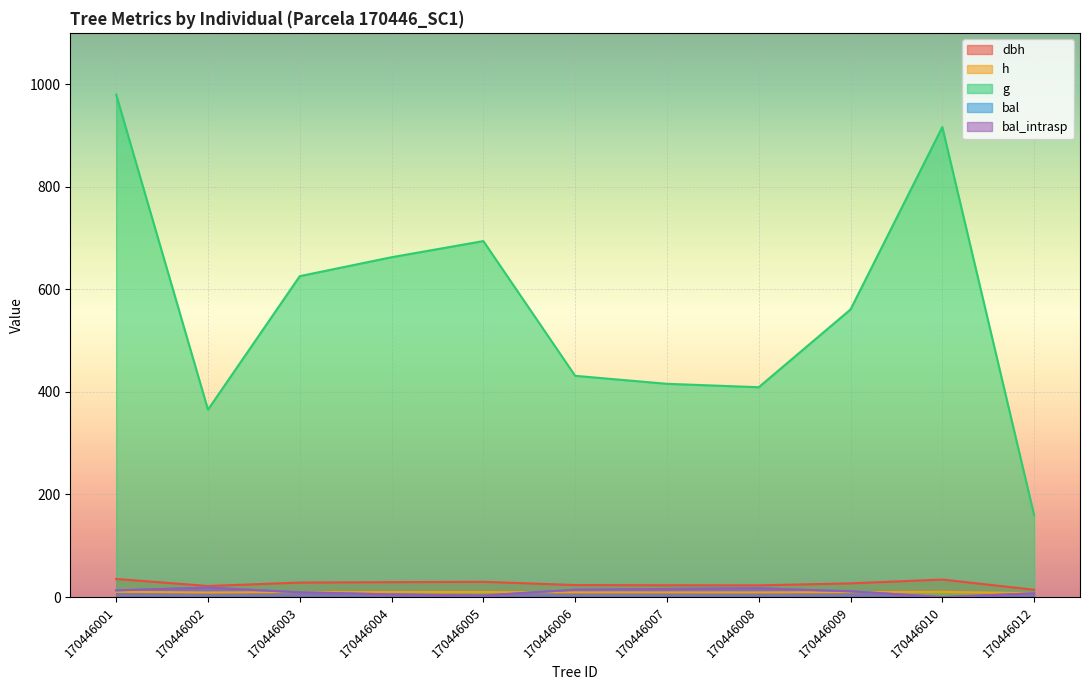

What is the sum of the bal_intrasp values at 170446006 and 170446001?

27.5